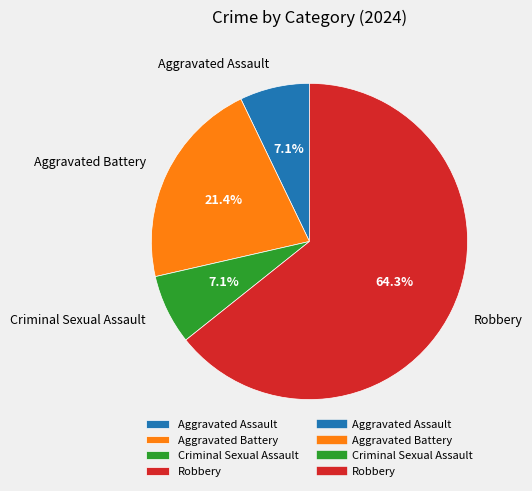

What is the largest slice in the pie chart?

Robbery